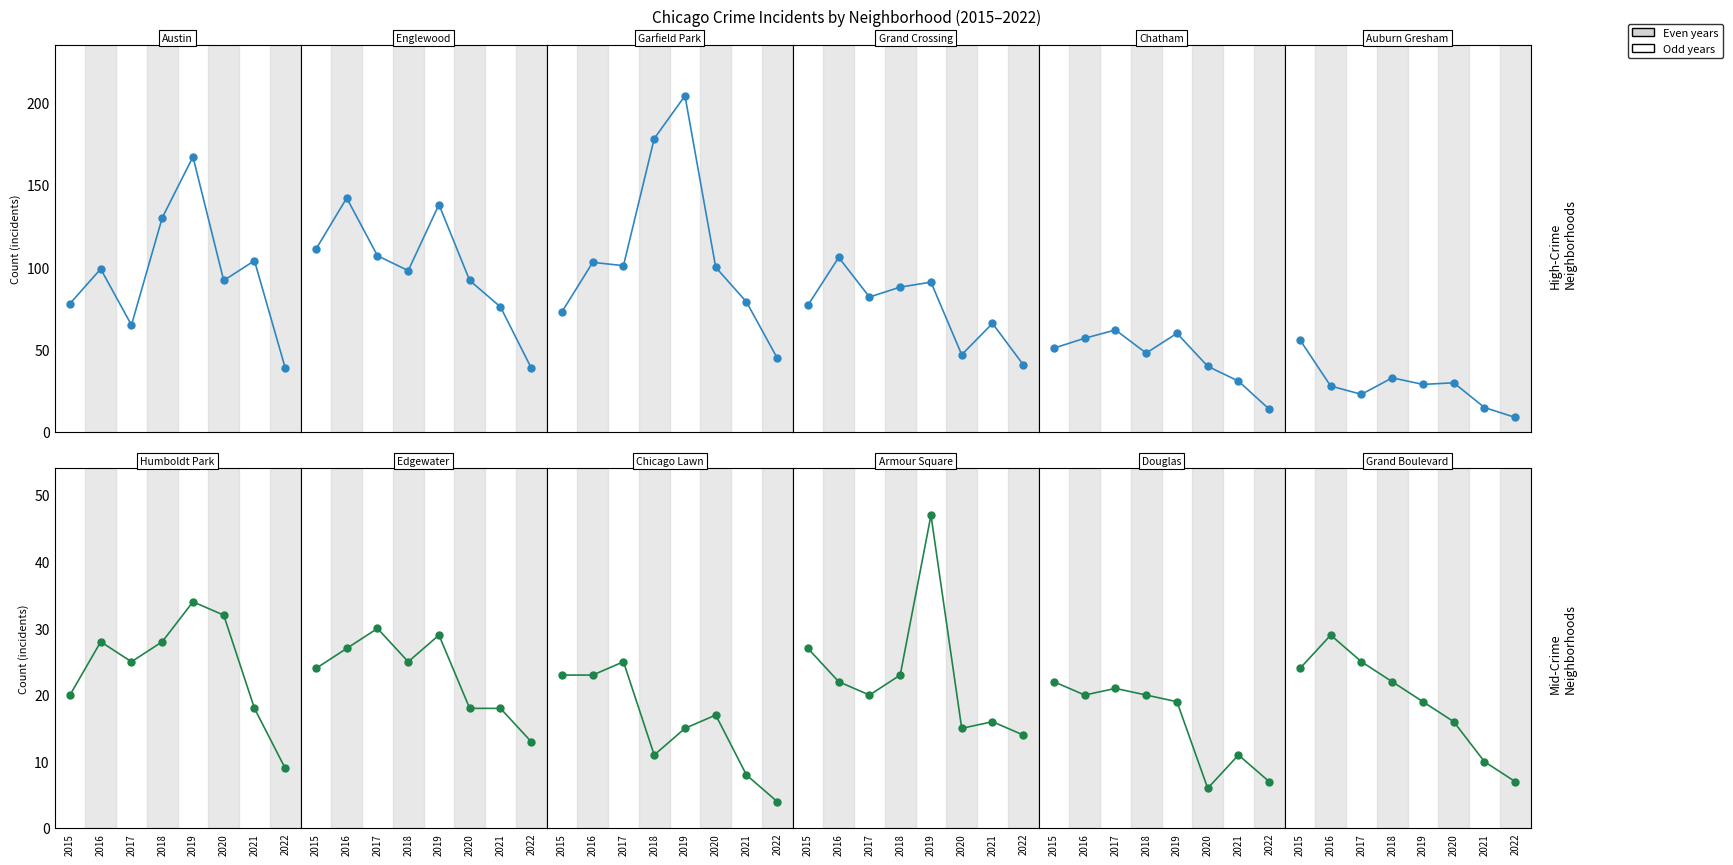

What is the value of the Auburn Gresham point at the 8th from the left?

9